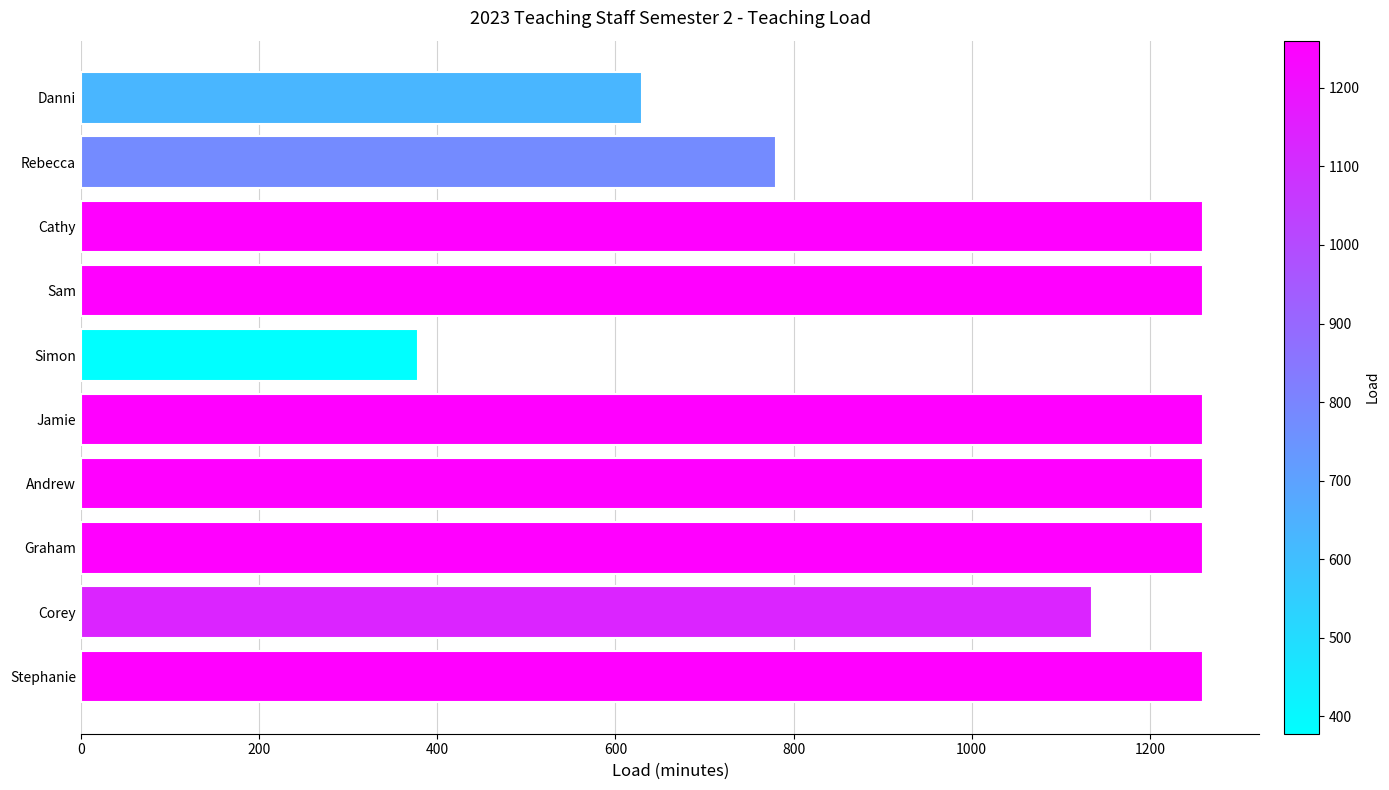

How many categories are shown in the chart?

10